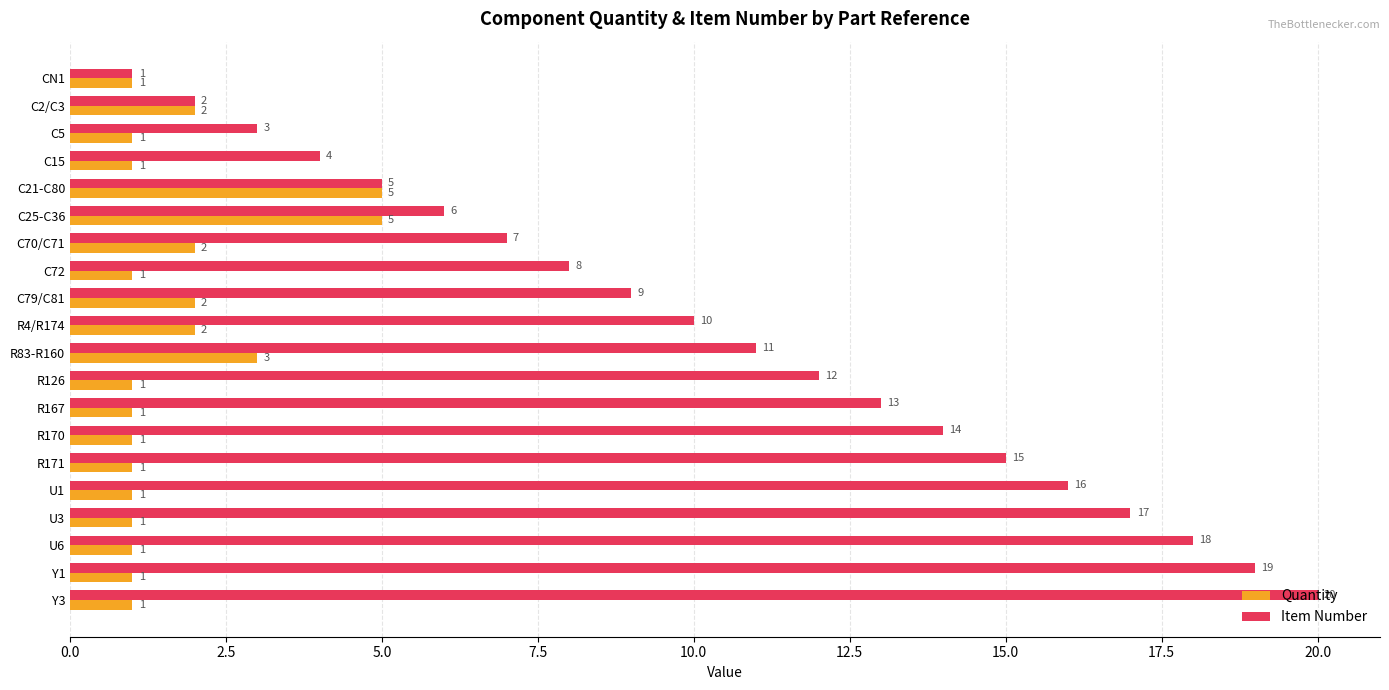

What is the greatest value displayed?

20